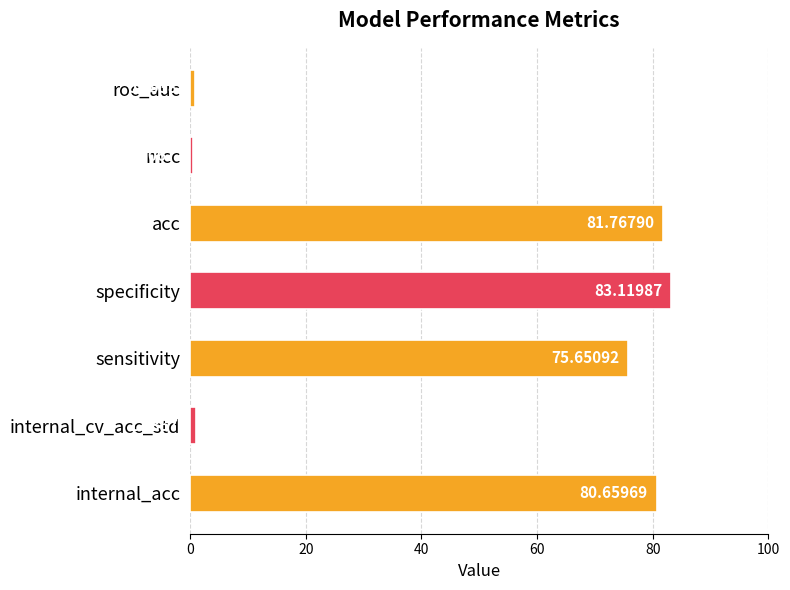

List the labels in order of value, smallest first.

mcc, roc_auc, internal_cv_acc_std, sensitivity, internal_acc, acc, specificity